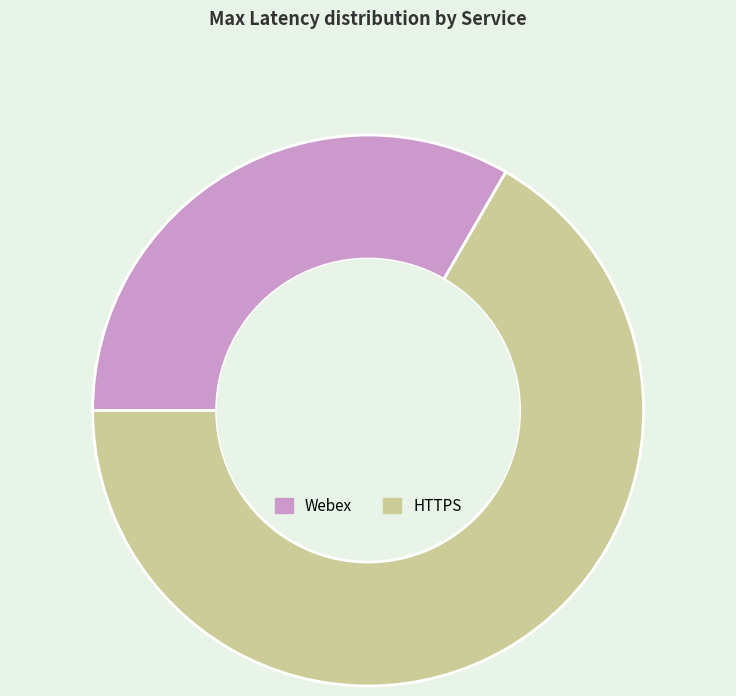

Is it true that HTTPS is 59% of the pie?

False